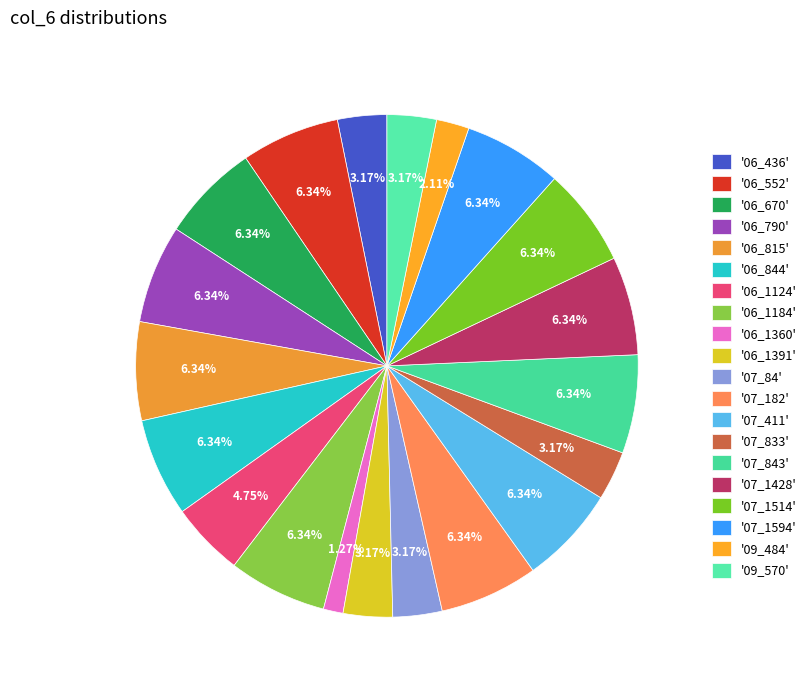

To the nearest percent, what is the difference between the largest and smallest slice percentages?

5%